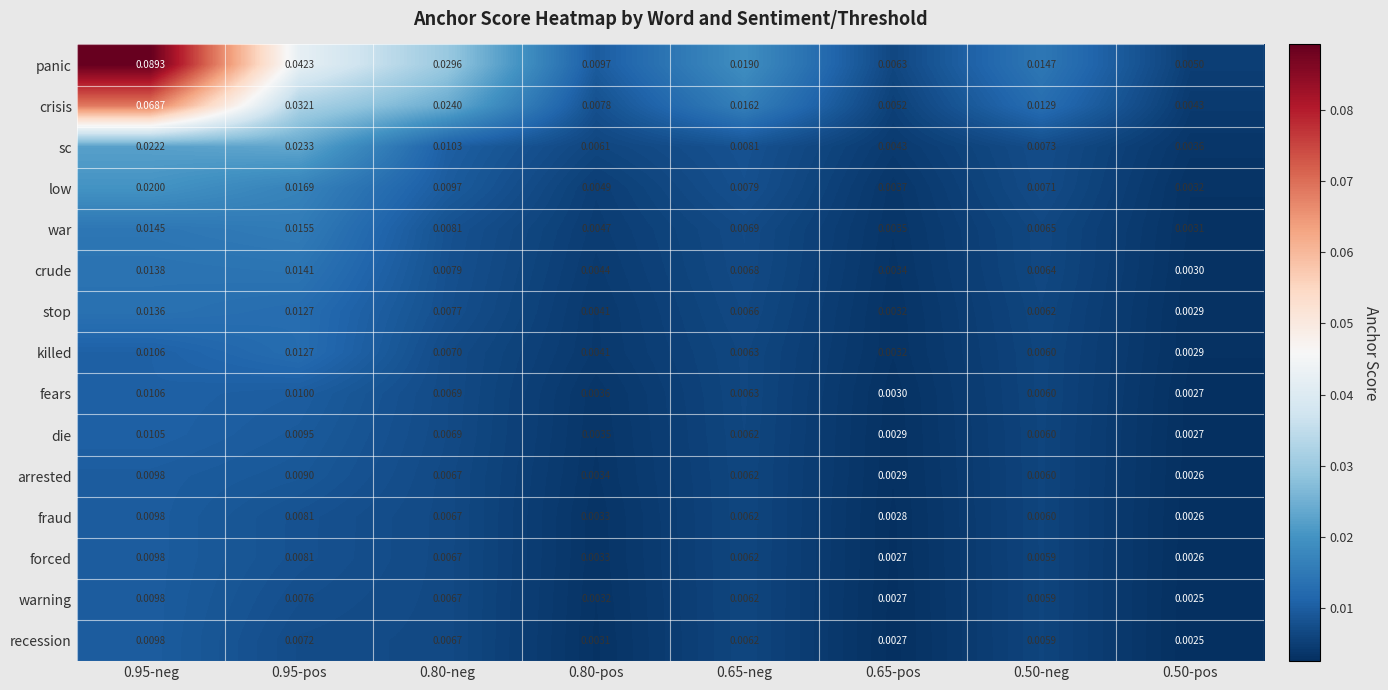

At which category is the sum across all series the highest?

0.95-neg